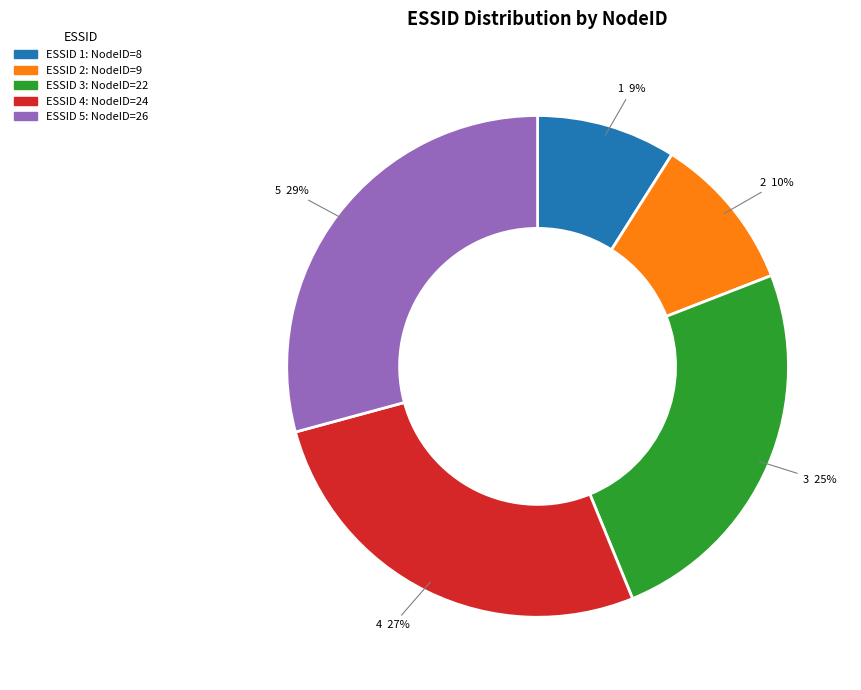

Is there a majority slice in this chart?

No